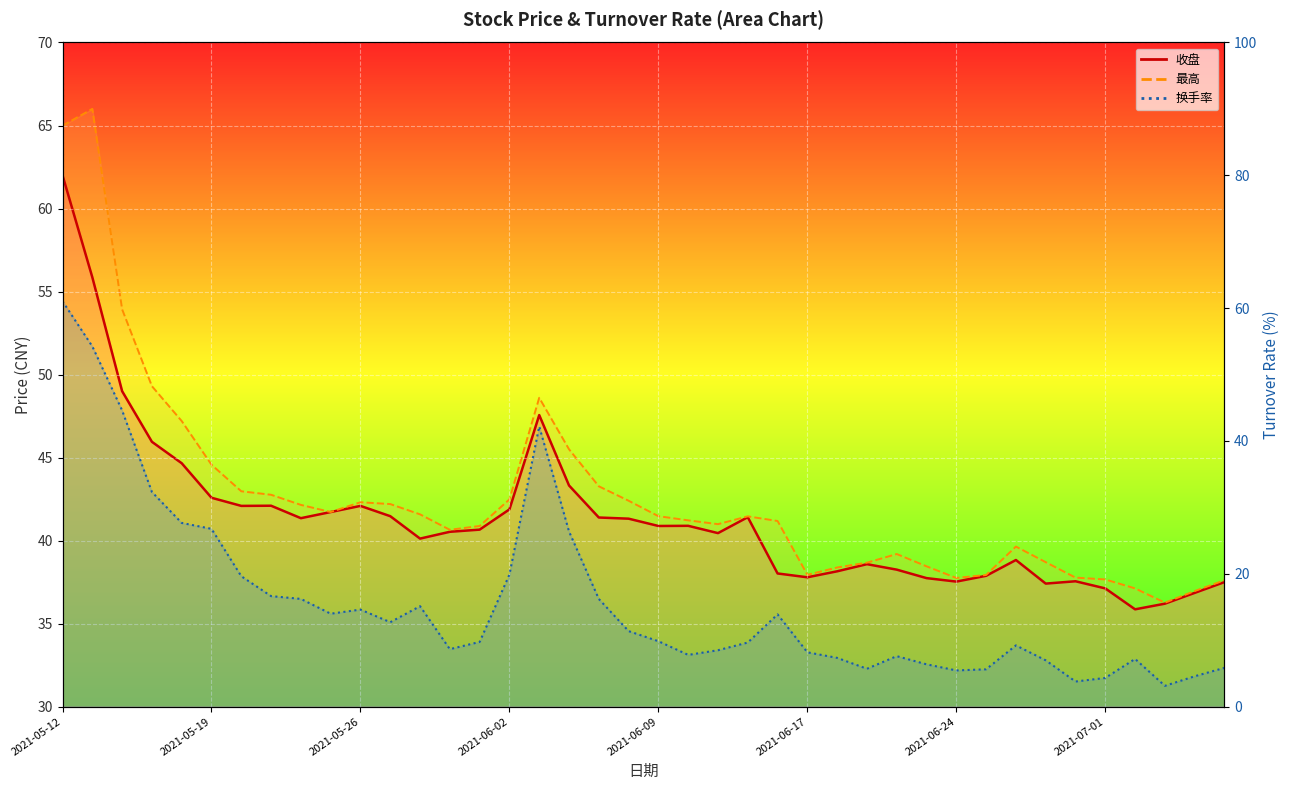

Rank the series at 2021-06-18 from highest to lowest value.

最高, 收盘, 换手率